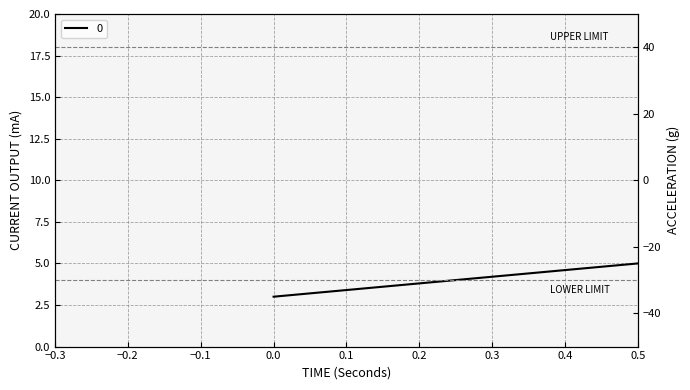

Is it true that the value at 1 is 12?

False